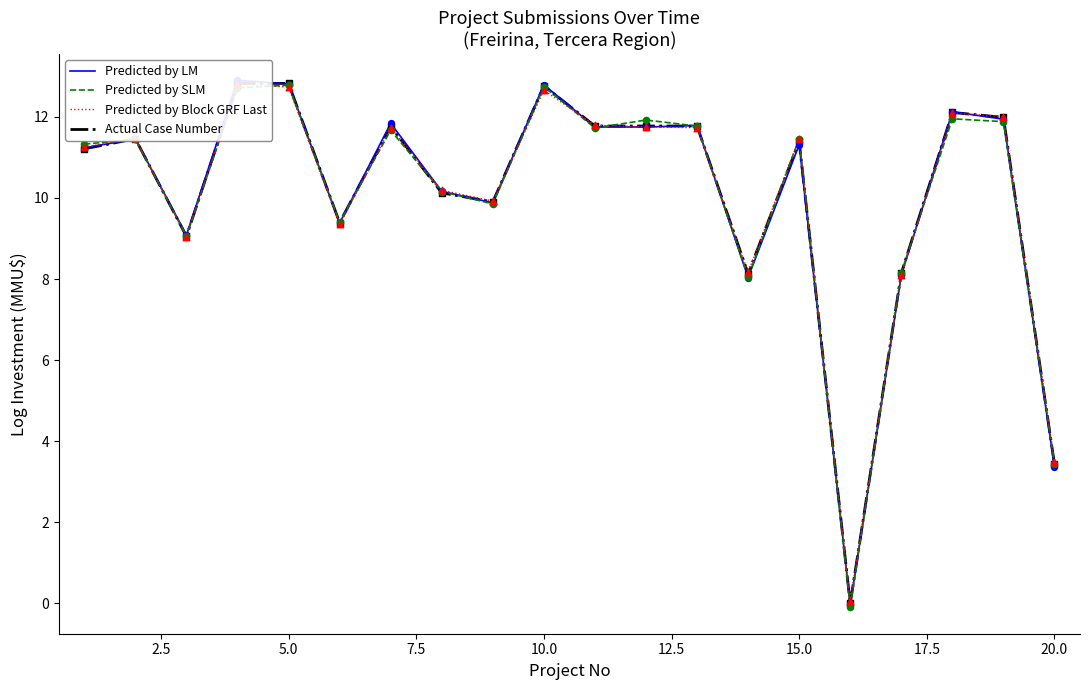

Which series reaches the maximum Y coordinate?

Predicted by LM